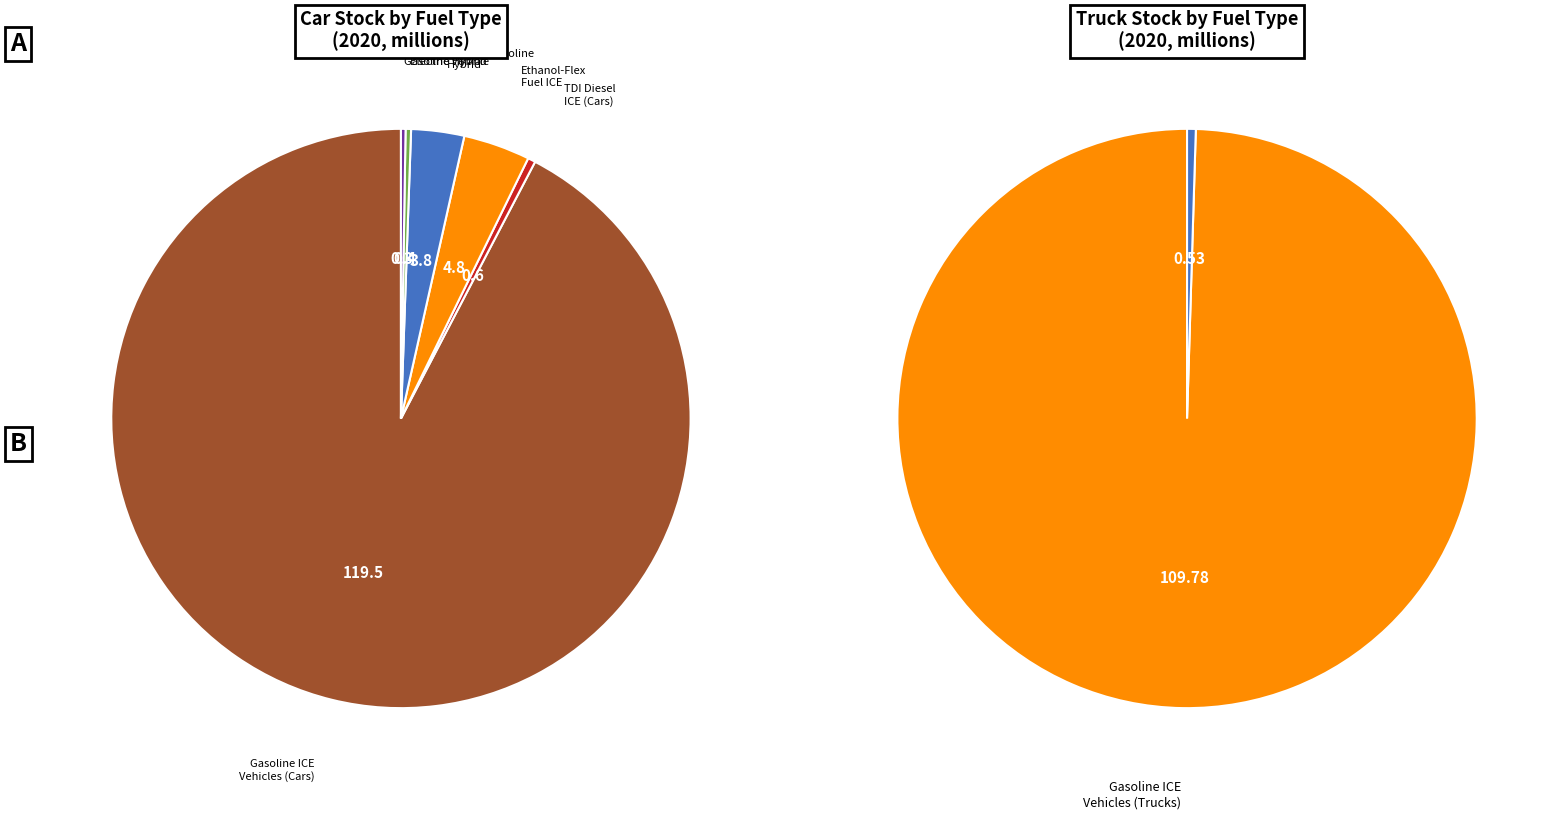

Which slice is the largest?

Gasoline ICE Vehicles (Cars)